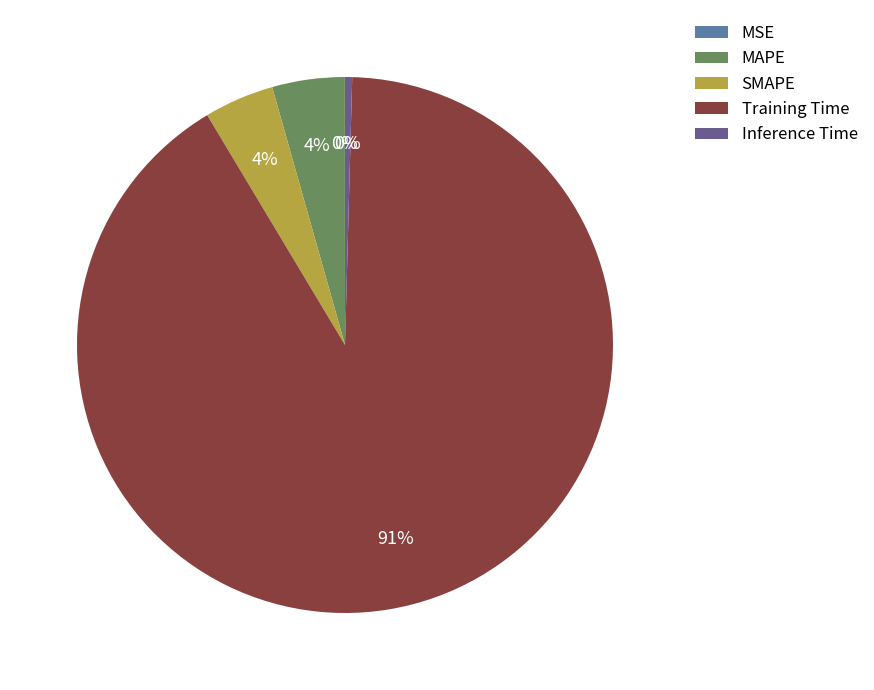

True or false: Training Time accounts for 99% of the total.

False